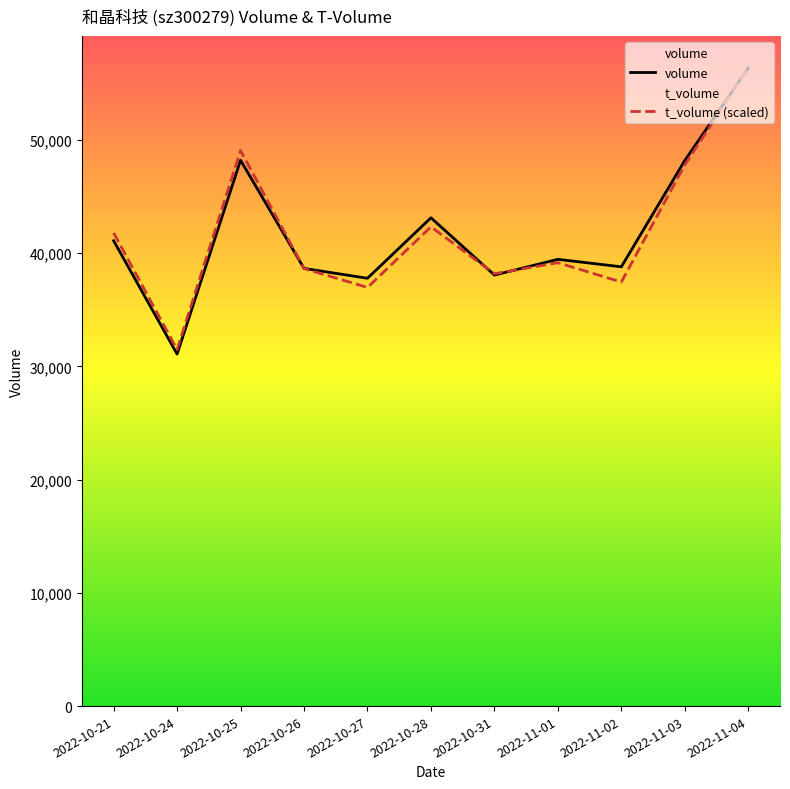

Reading right to left, what are all the values shown in this chart?

volume: 56367.0	48194.0	38802.0	39464.0	38073.0	43133.0	37791.0	38662.0	48215.0	31092.0	41105.0
t_volume: 56367.0	47804.2	37455.2	39167.8	38191.8	42335.1	36976.5	38652.2	49074.8	31488.9	41801.1